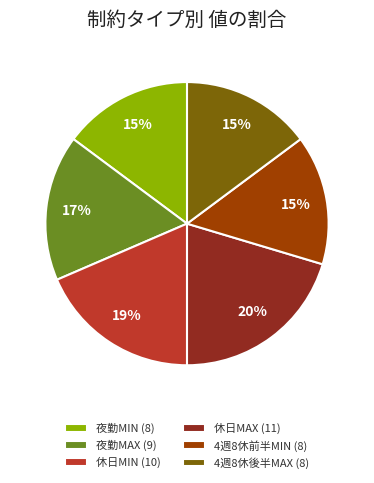

Count the number of slices in the pie.

6